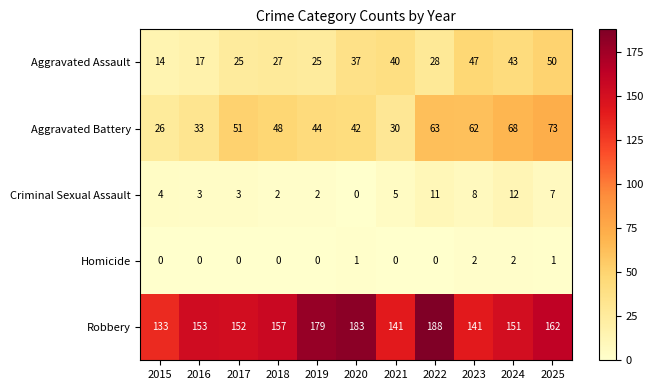

How many series are shown in this chart?

5